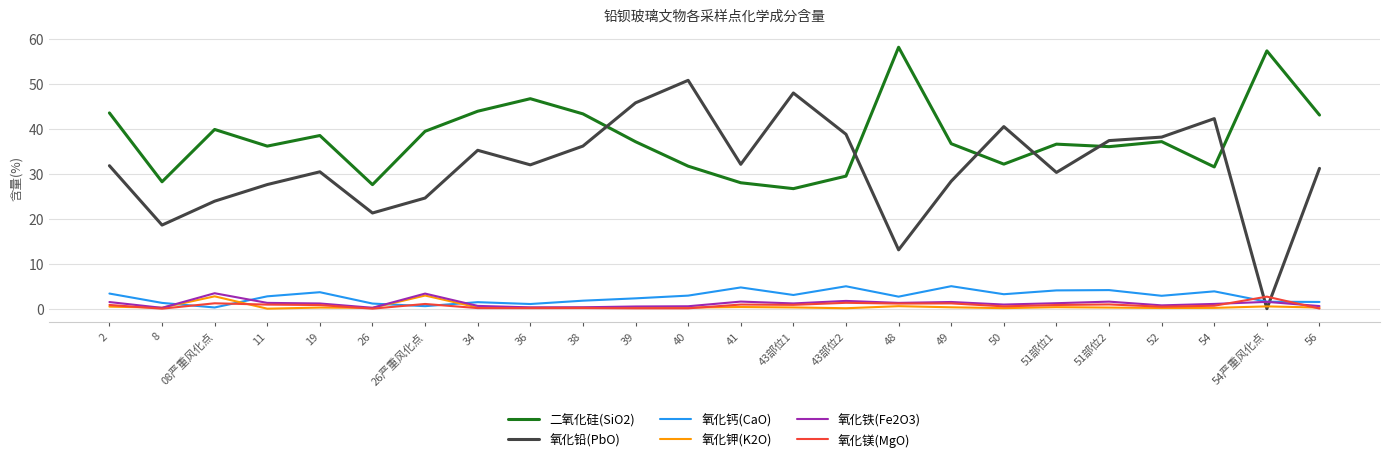

The value of 二氧化硅(SiO2) at 49 is 19.3. True or false?

False